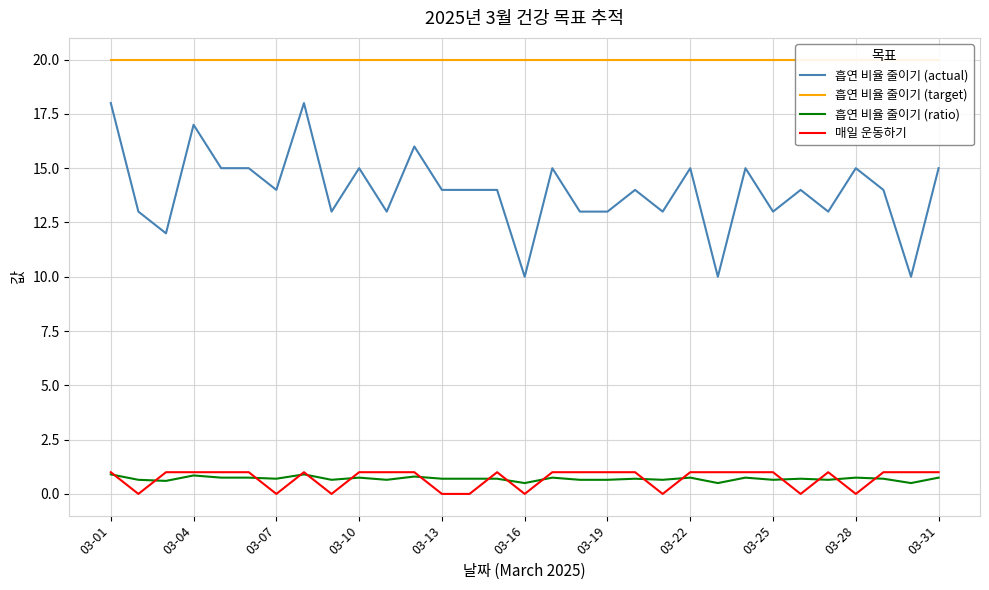

True or false: 흡연 비율 줄이기 (ratio) and 흡연 비율 줄이기 (actual) intersect in this chart.

False